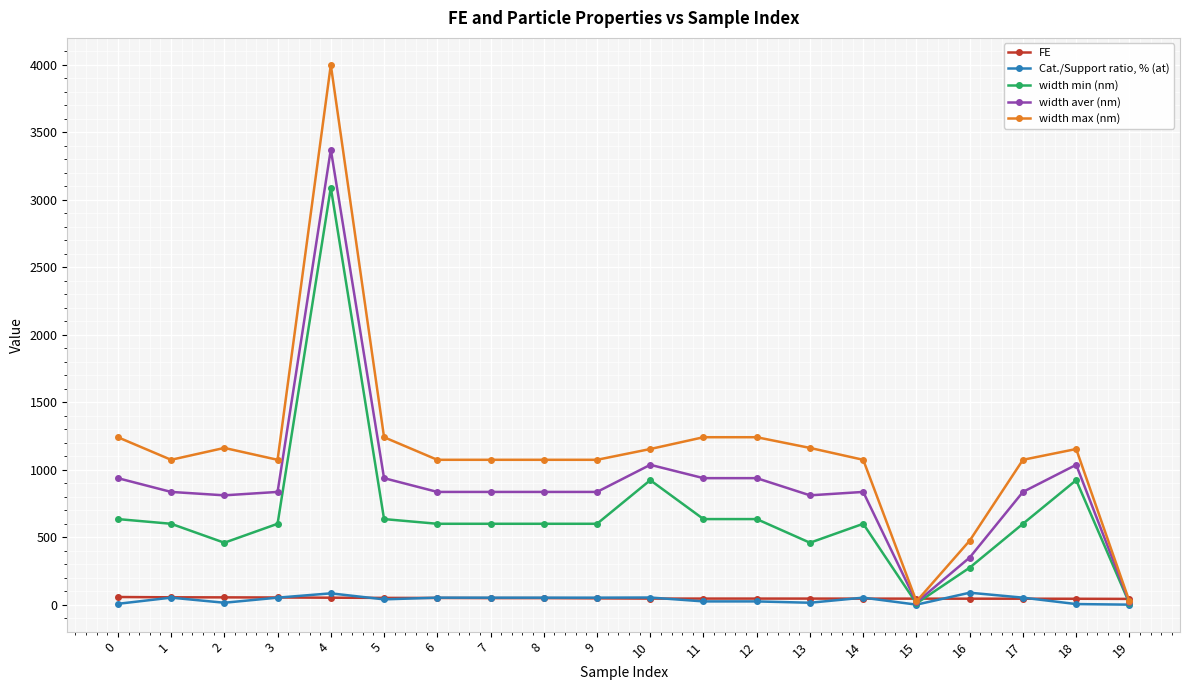

What is the sum of the width min (nm) values at 19 and 3?

610.0